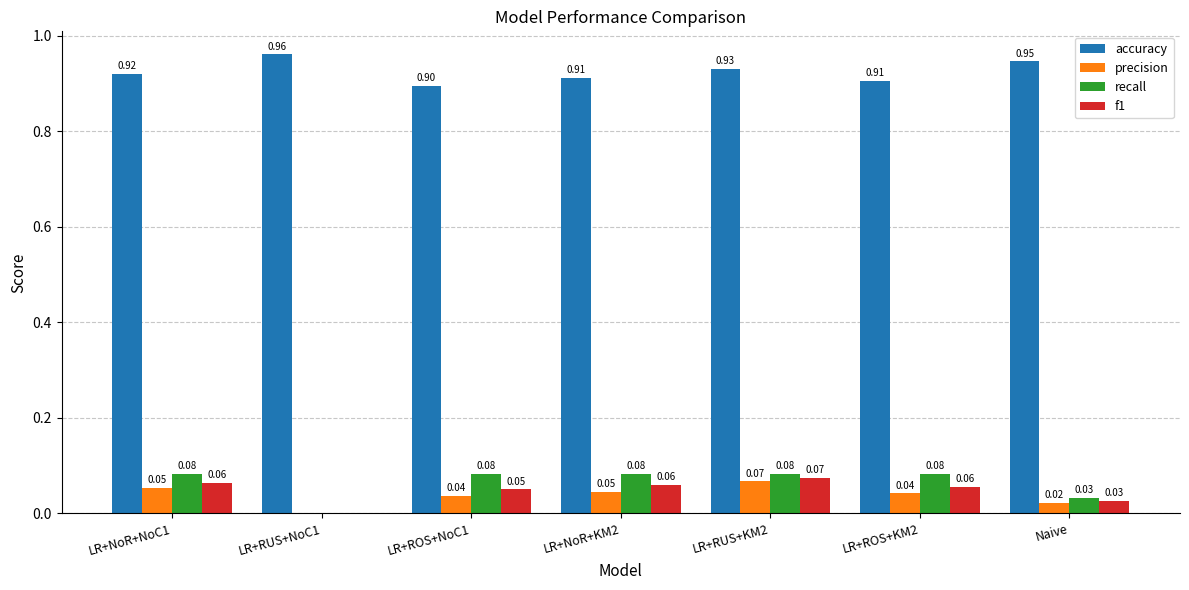

What is the sum of all accuracy values?

6.5